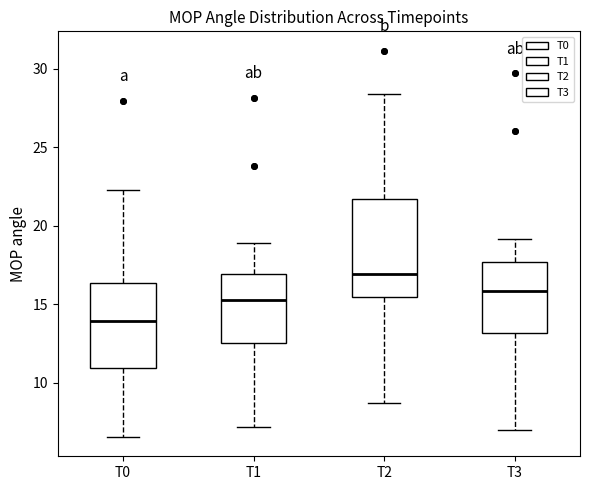

Which box is the tallest, from its lower edge to its upper edge?

T2